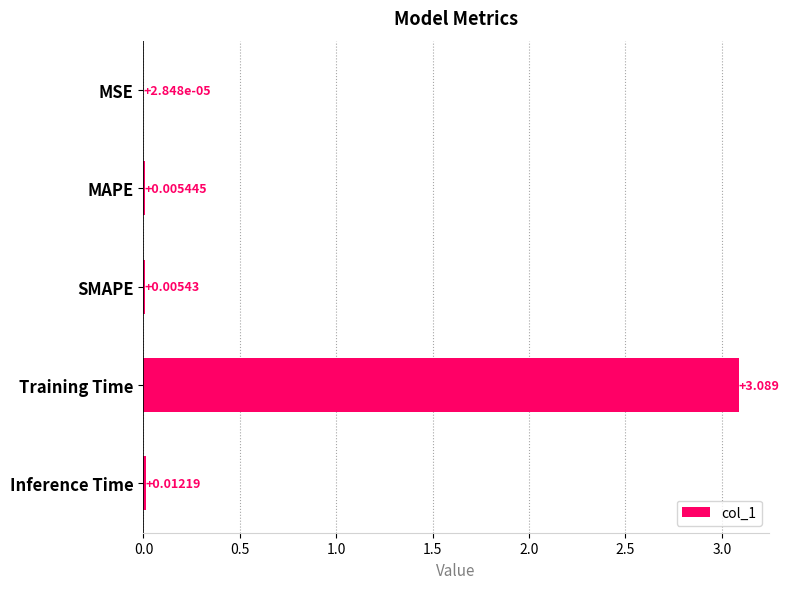

Where is the data nearest to the value 1?

Inference Time